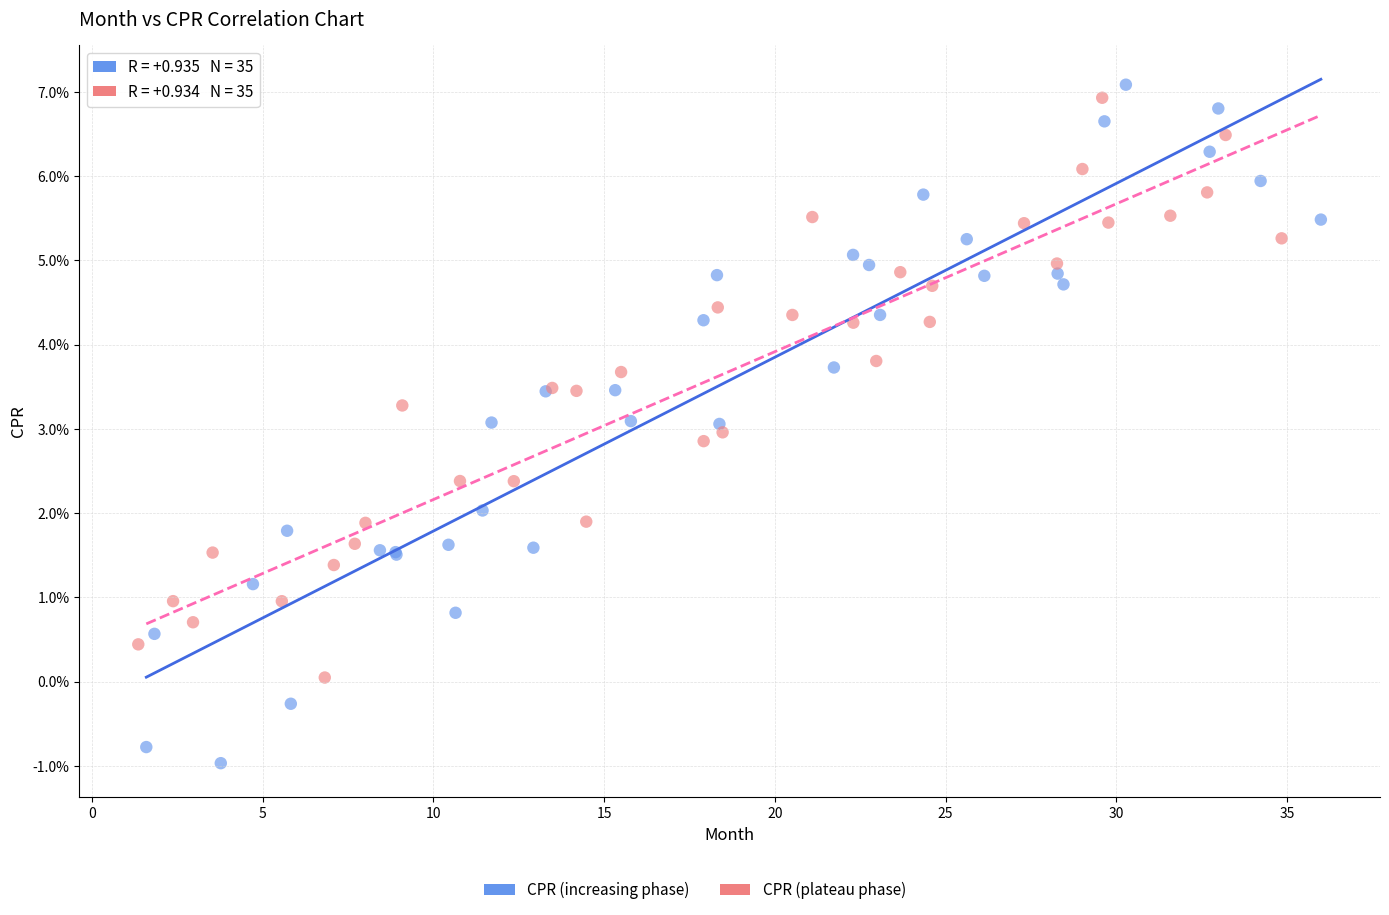

Which series reaches the maximum Y coordinate?

CPR (increasing phase)